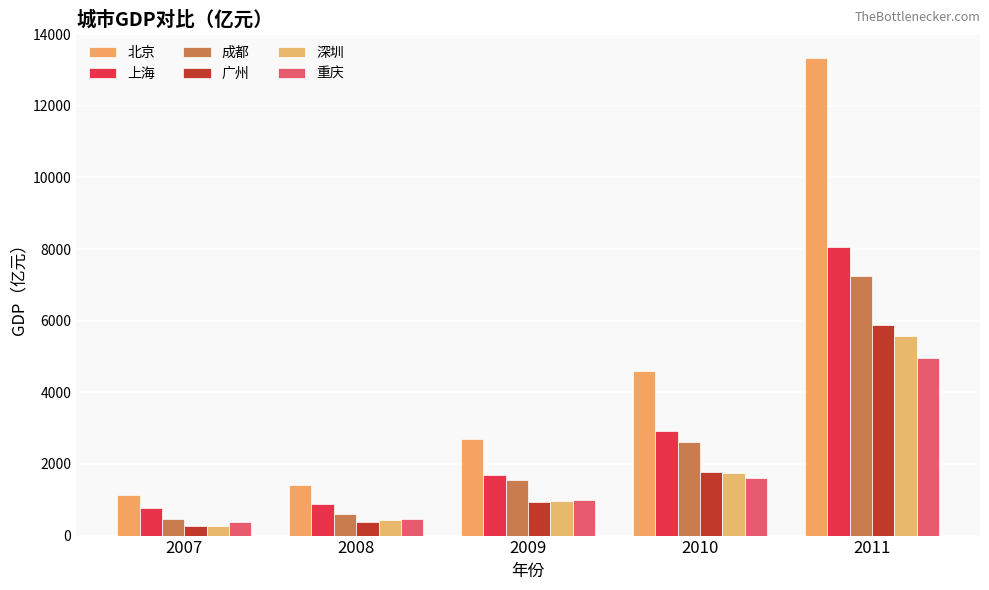

Which category has the highest value in the 广州 series?

2011